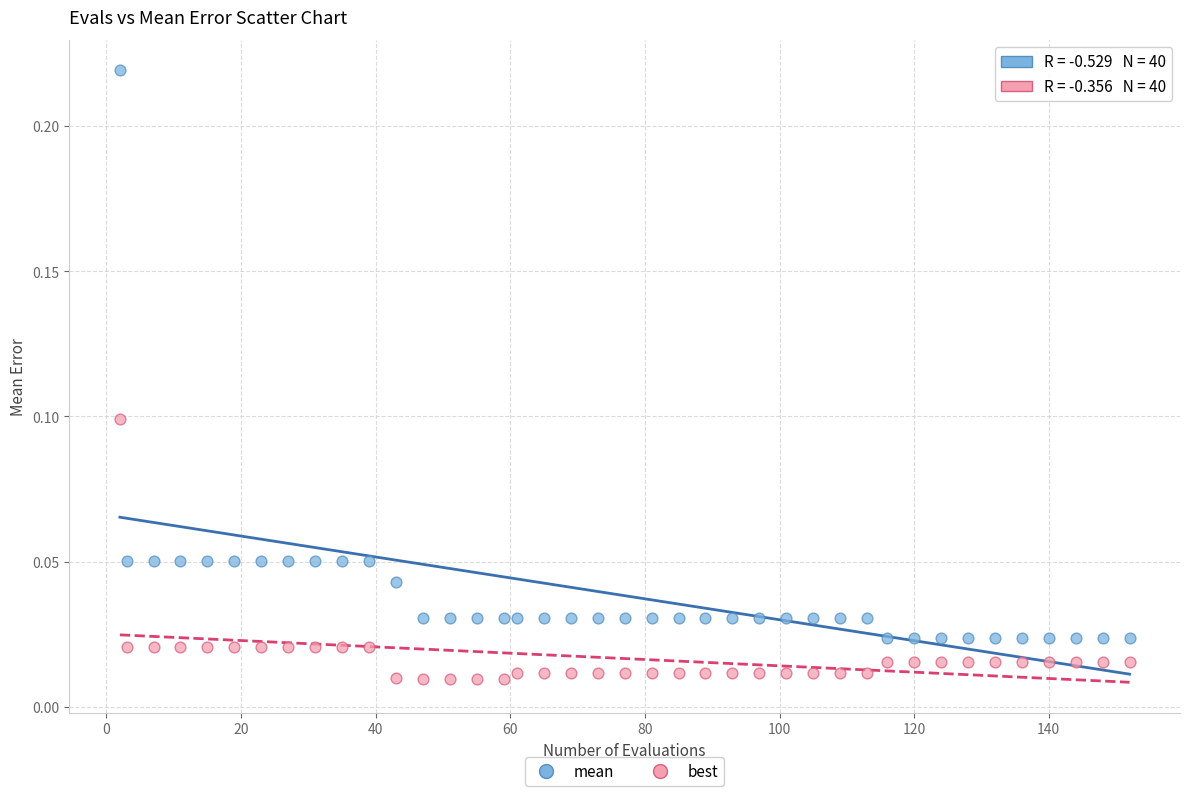

Across all data points, what is the range of X values (max minus min)?

150.0